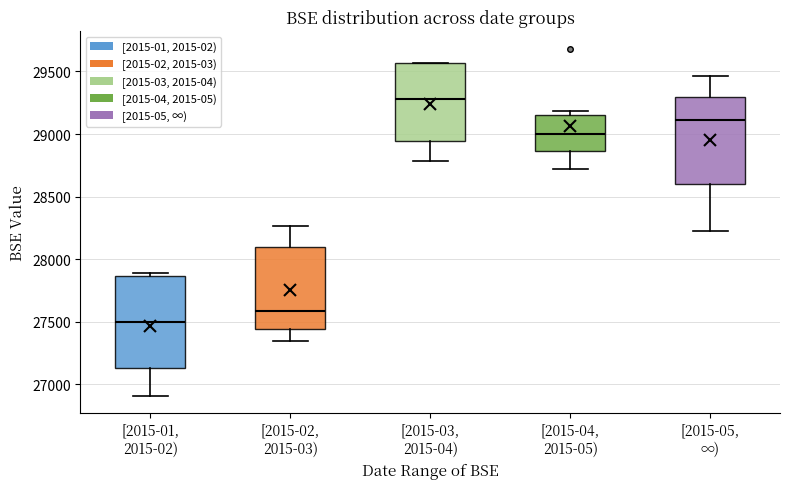

Reading left to right, read every box against the y-axis: the position of its median line, the range the box covers, and the ends of its whiskers. The values are not printed on the chart, so give them approximately, as read against the axis.

[2015-01, 2015-02): median 27500, box 27150 to 27850, whiskers 26900 to 27900
[2015-02, 2015-03): median 27600, box 27450 to 28100, whiskers 27350 to 28250
[2015-03, 2015-04): median 29300, box 28950 to 29550, whiskers 28800 to 29550
[2015-04, 2015-05): median 29000, box 28850 to 29150, whiskers 28700 to 29200
[2015-05, ∞): median 29100, box 28600 to 29300, whiskers 28250 to 29450